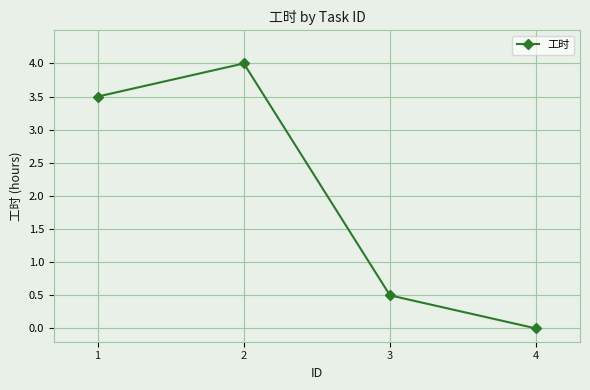

Rank the categories by value from highest to lowest.

2, 1, 3, 4